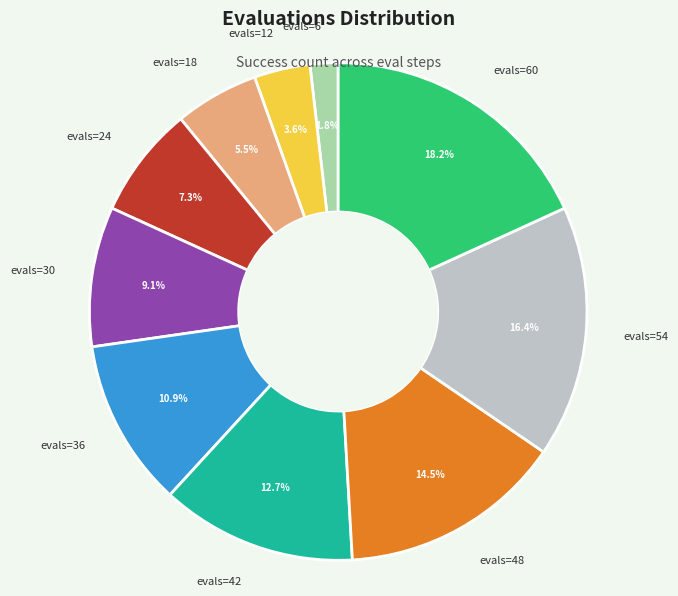

Is evals=48 the majority of the pie?

No